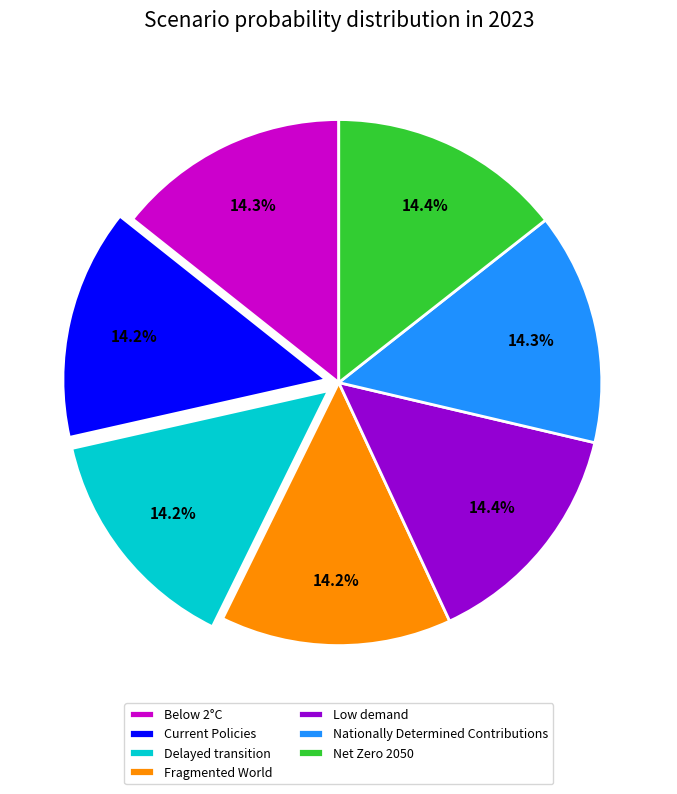

Combined, what portion of the pie is Low demand and Fragmented World?

28.6%